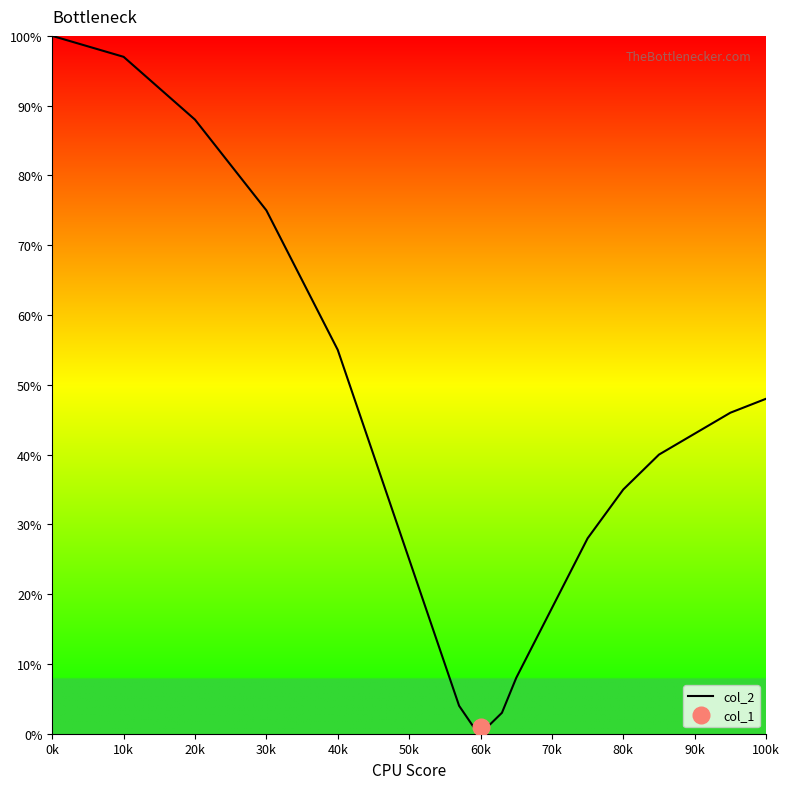

Where is col_2 nearest to the value 50?

100k